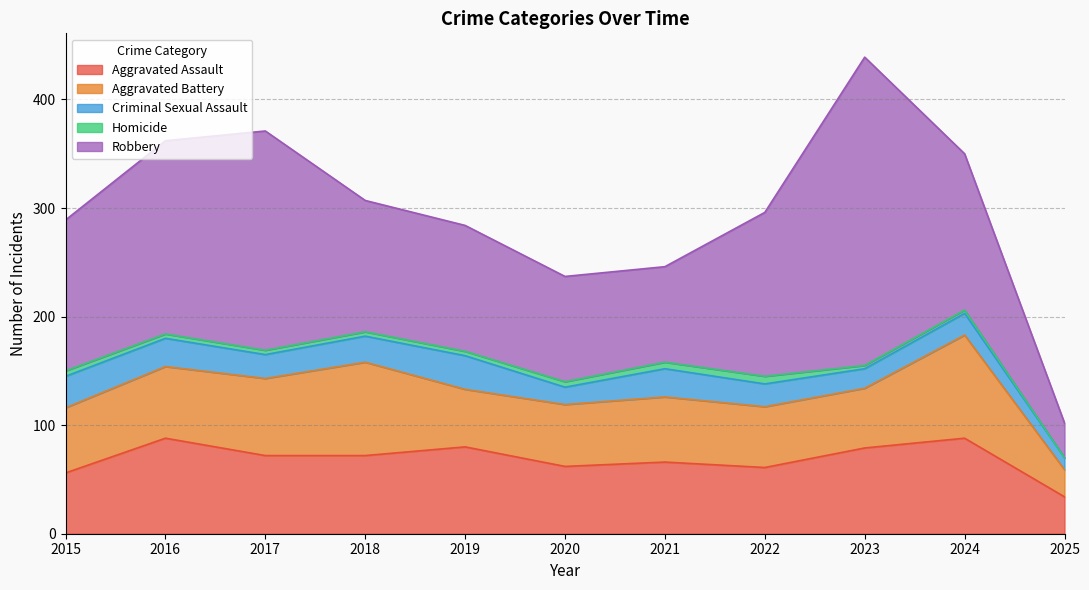

Where does the Aggravated Battery series first go above 60?

2016